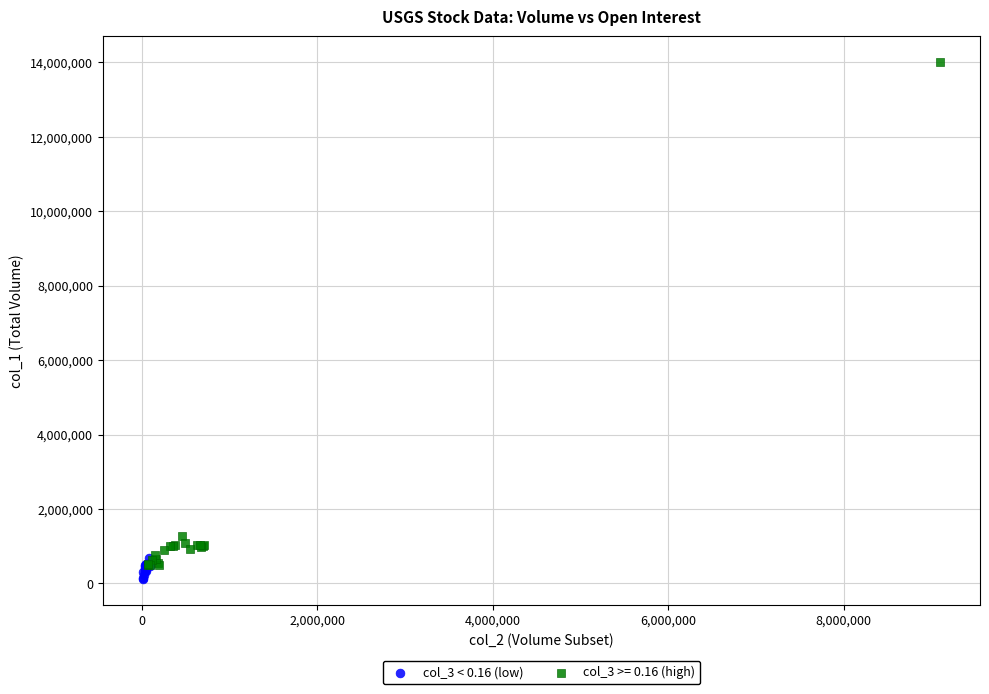

Which series has the widest spread of Y values?

col_3 >= 0.16 (high)